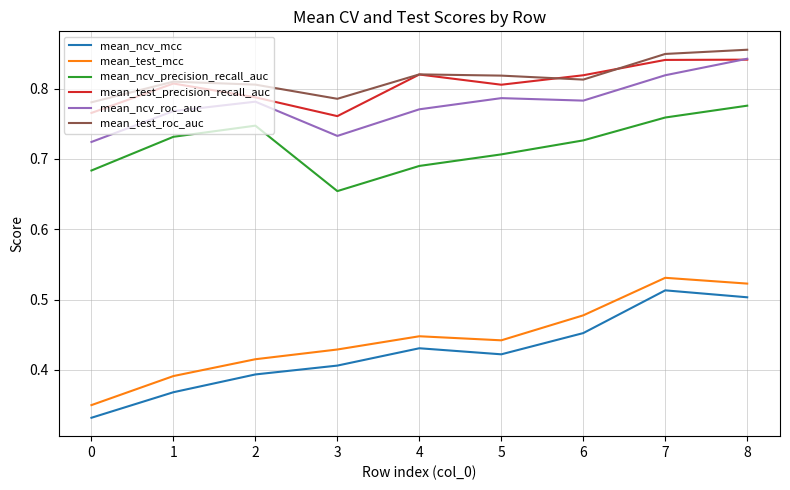

Is the value of mean_test_mcc at 6 greater than the value of mean_ncv_precision_recall_auc at 6?

No